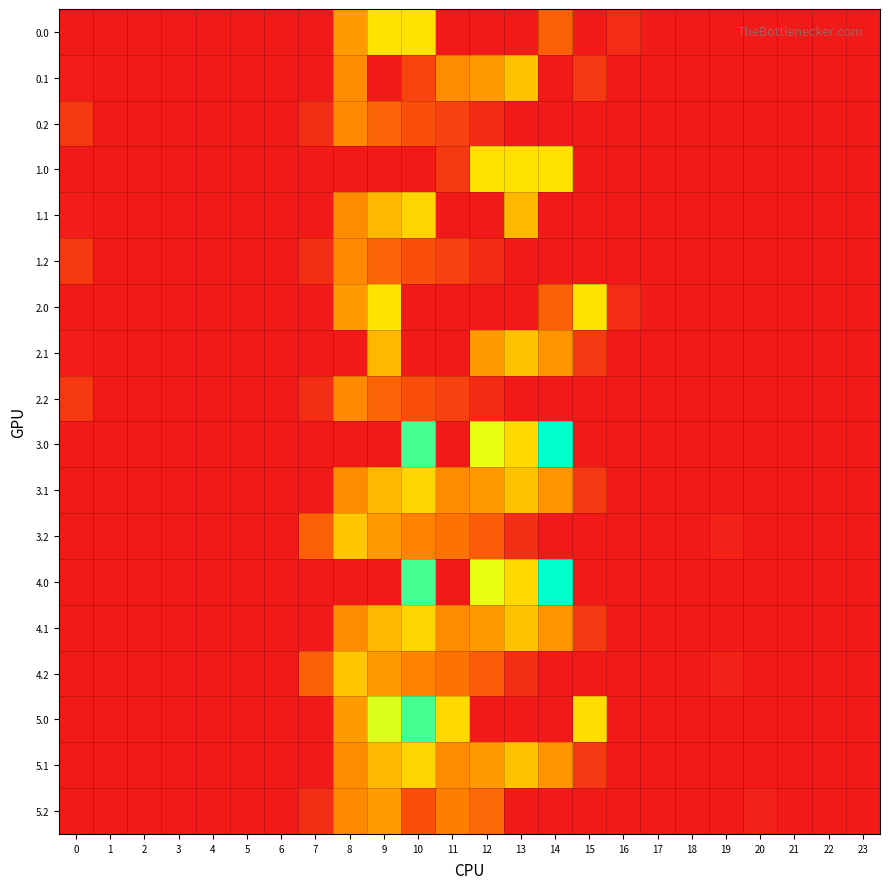

Rank the series by their maximum value, from highest to lowest.

3.0, 4.0, 5.0, 0.0, 1.0, 2.0, 1.1, 3.1, 4.1, 5.1, 3.2, 4.2, 0.1, 2.1, 5.2, 0.2, 1.2, 2.2